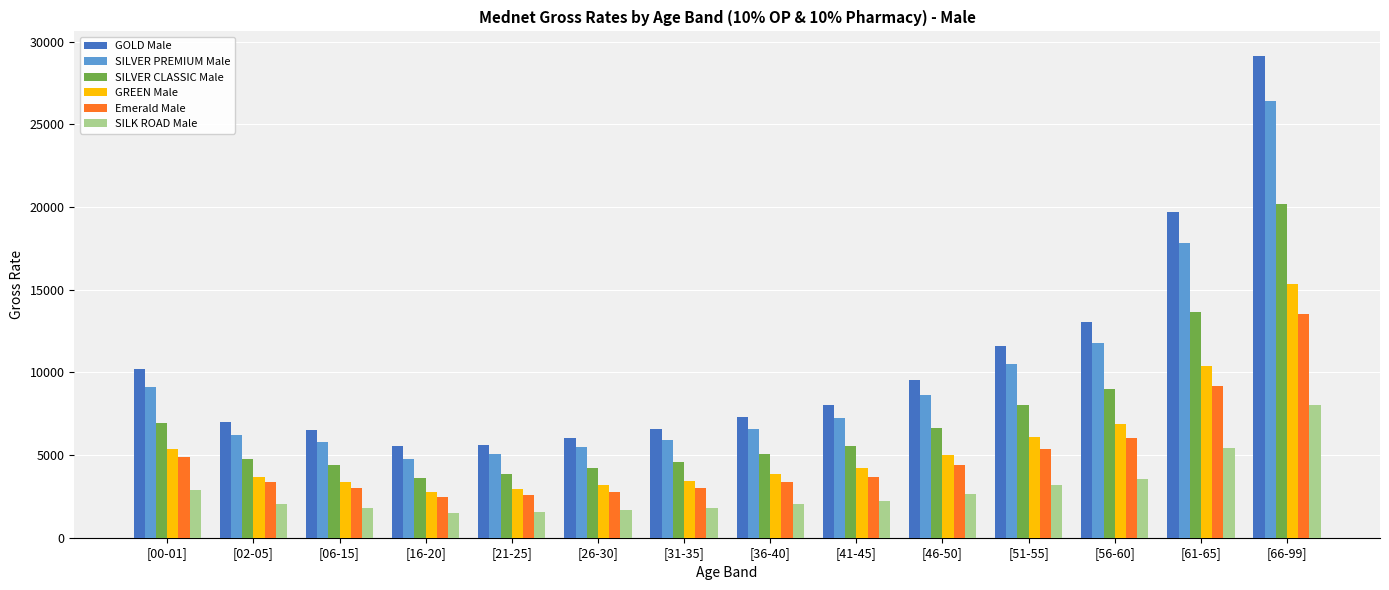

What are all the series names shown in the legend?

GOLD Male, SILVER PREMIUM Male, SILVER CLASSIC Male, GREEN Male, Emerald Male, SILK ROAD Male